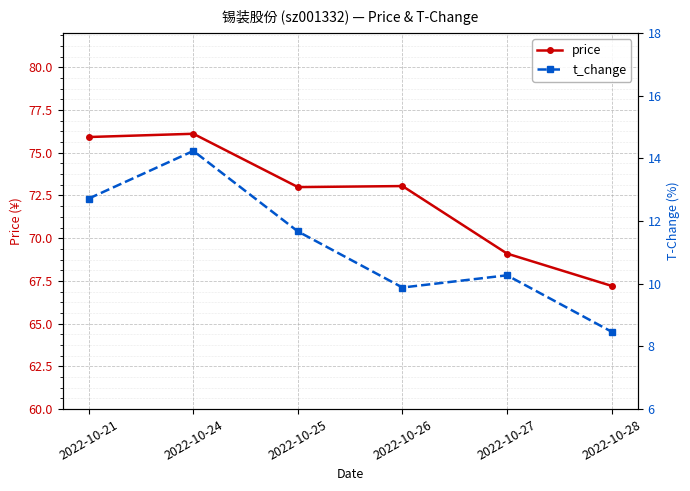

At which category does the chart reach its minimum across all series?

2022-10-28